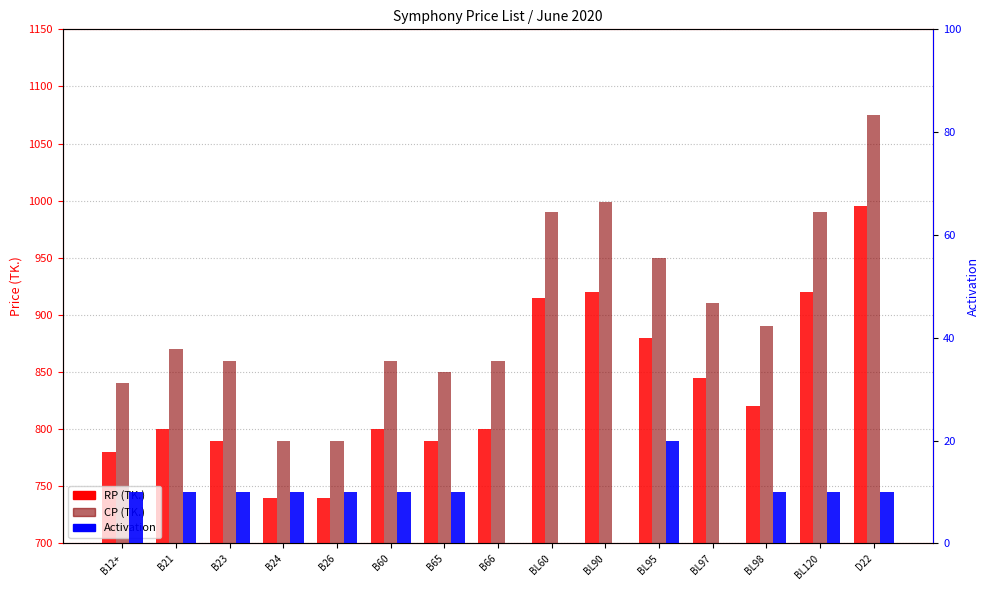

What are all the series names shown in the legend?

RP (TK.), CP (TK.), Activation